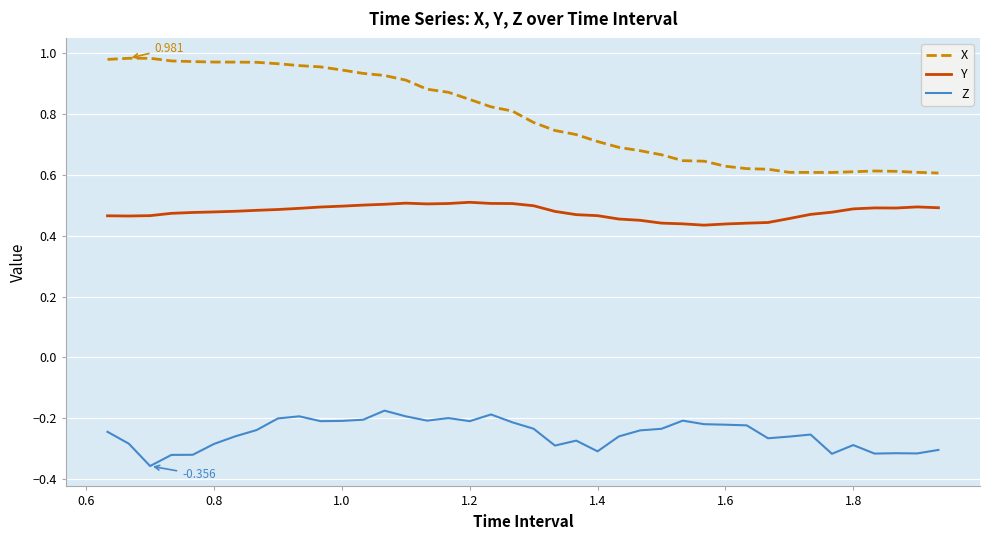

List the series in order of their overall mean, highest first.

X, Y, Z